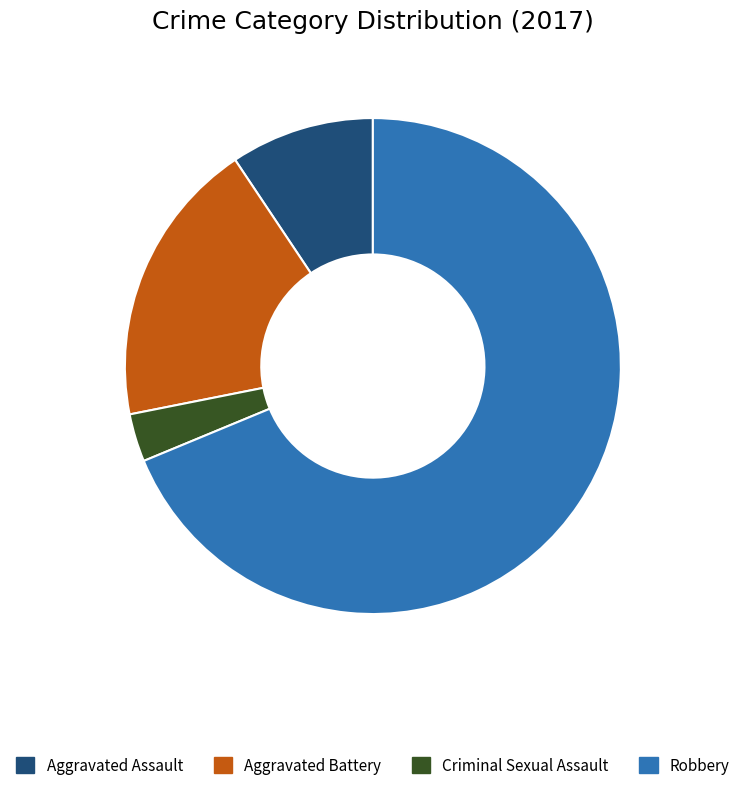

How many segments does this pie chart have?

4